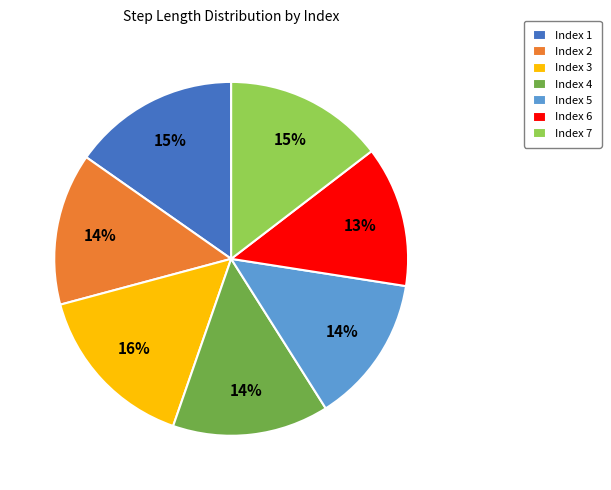

To the nearest percent, what is the average slice percentage?

14%